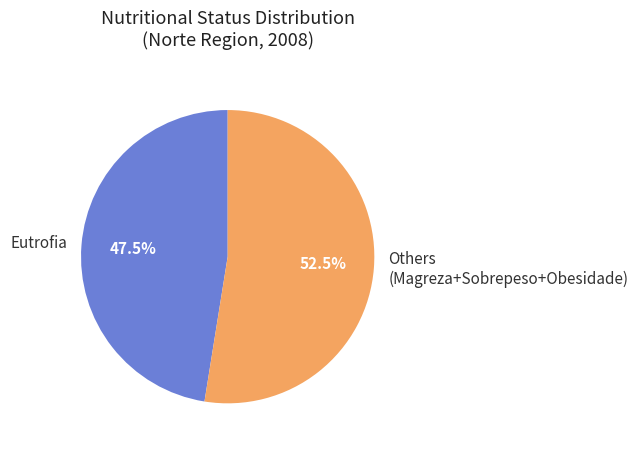

What percentage do Eutrofia and Others (Magreza+Sobrepeso+Obesidade) together represent?

100.0%